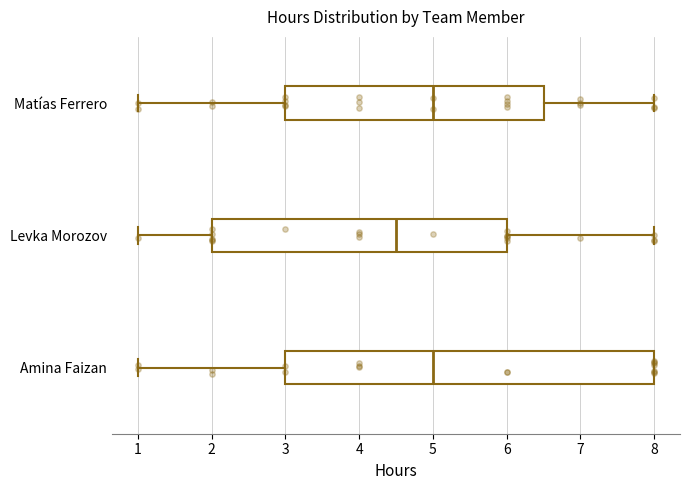

Where does the left whisker of the box for Matías Ferrero end on the x-axis? The values are not printed on the chart, so give them approximately, as read against the axis.

1.0